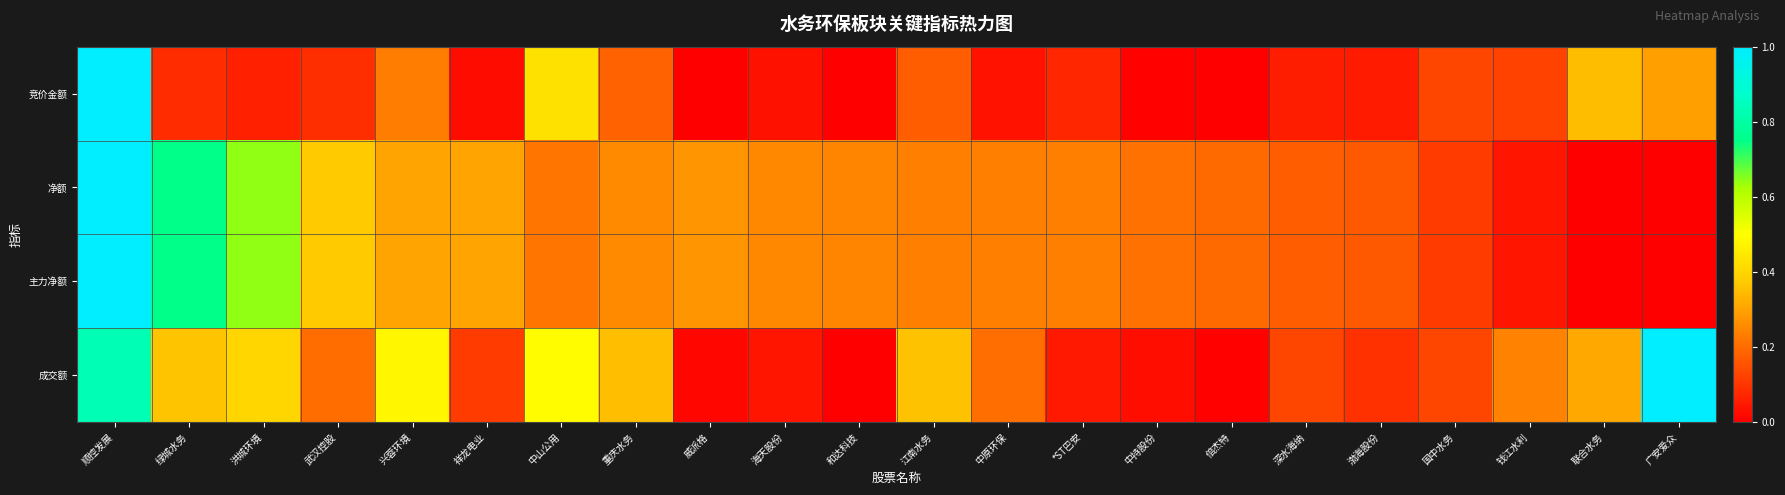

At how many categories does at least one series exceed 0?

22